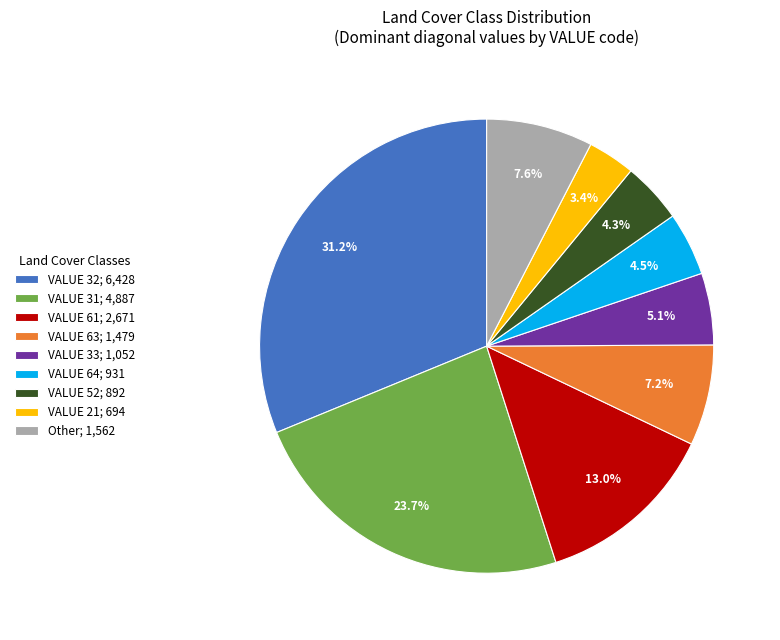

Which category has the biggest portion of the pie?

VALUE 32; 6,428